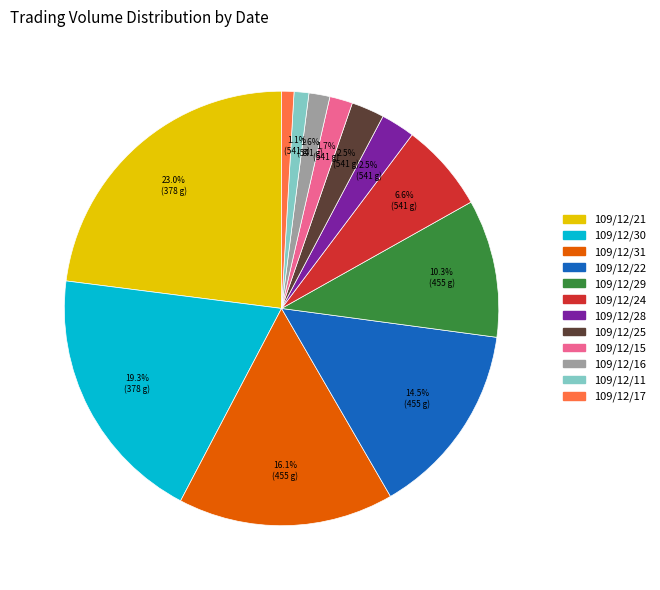

Does any single category account for the majority?

No